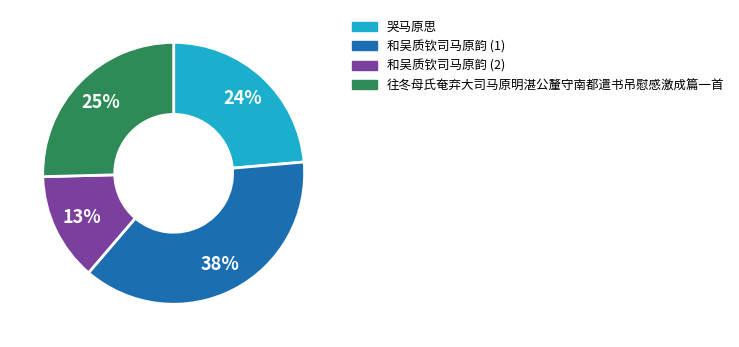

How many segments does this pie chart have?

4